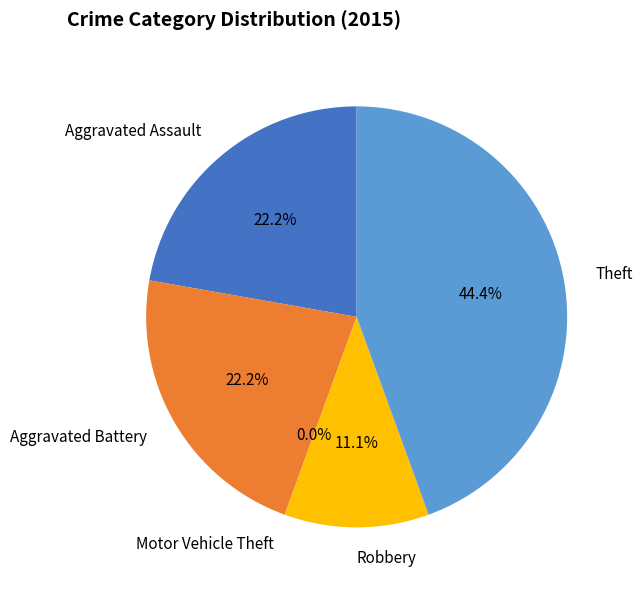

What is the total percentage of Robbery and Theft?

55.6%